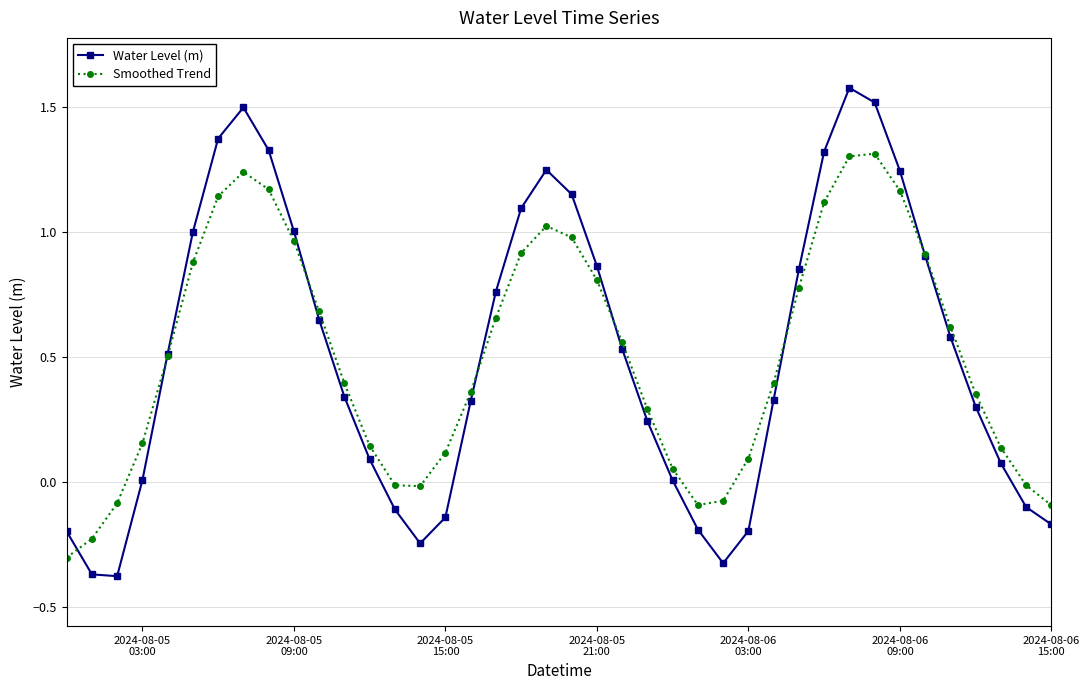

How many series are shown in this chart?

2